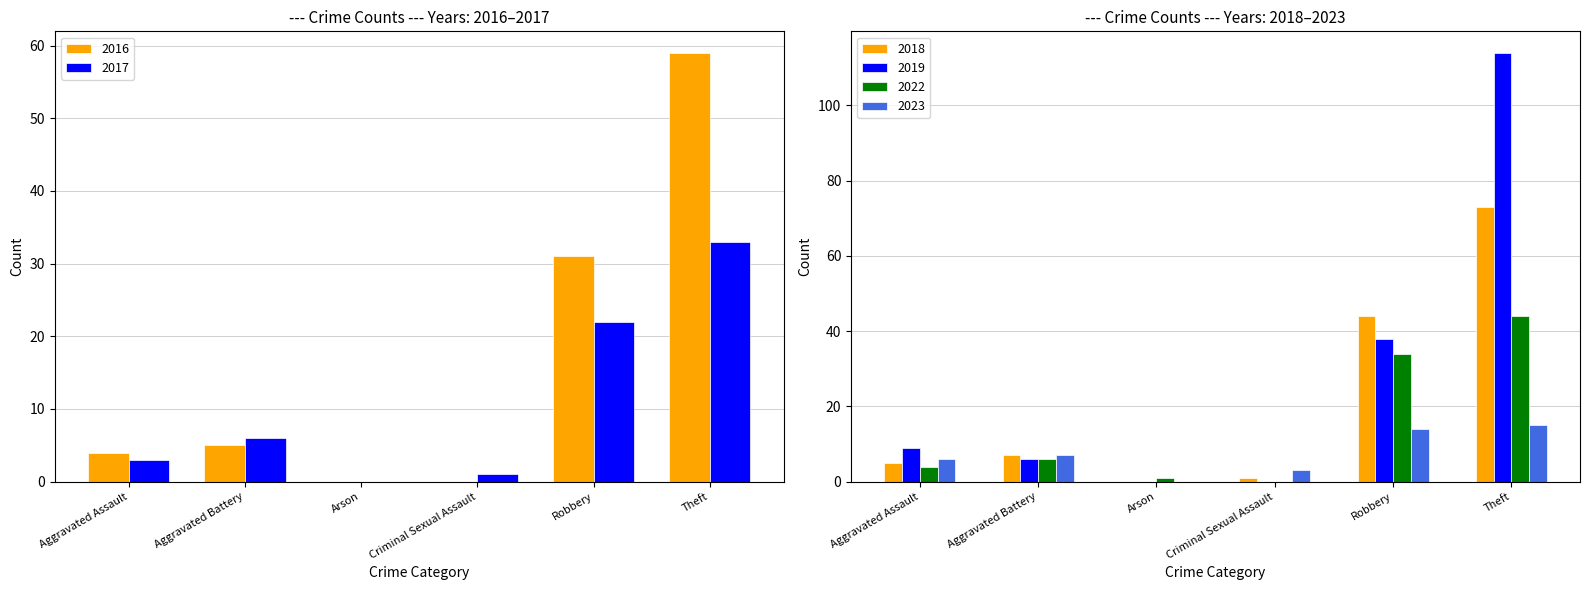

Which series has the widest spread of values?

2019